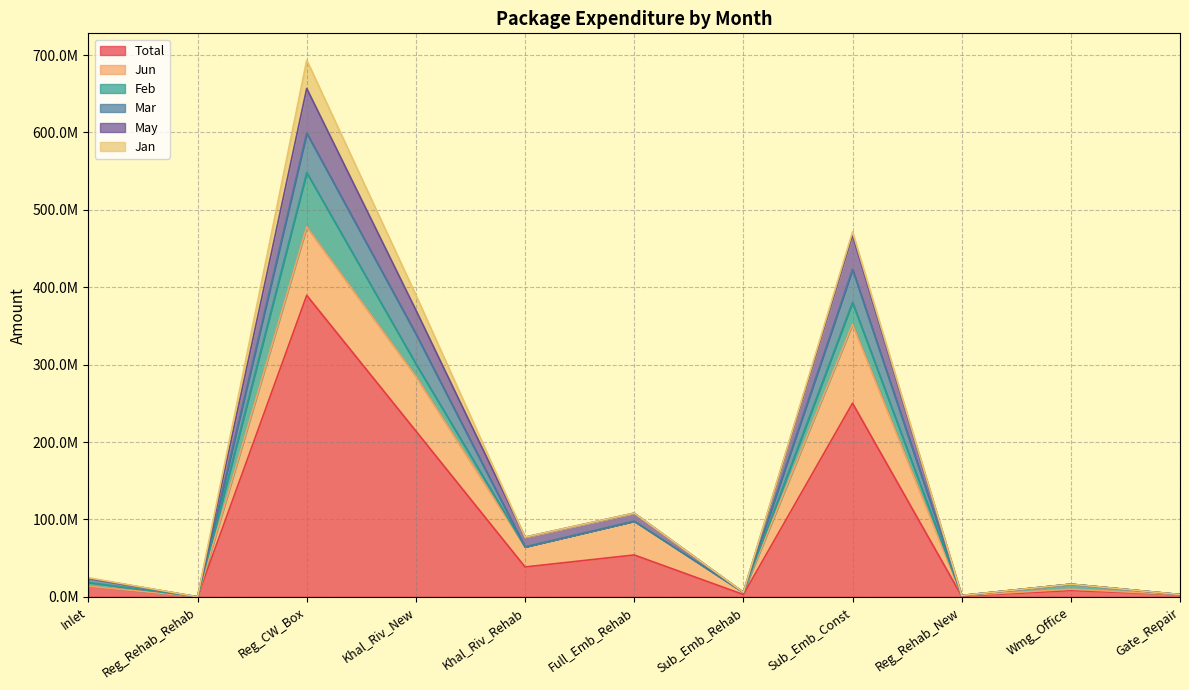

What is the label of the 10th point from the left?

Wmg_Office